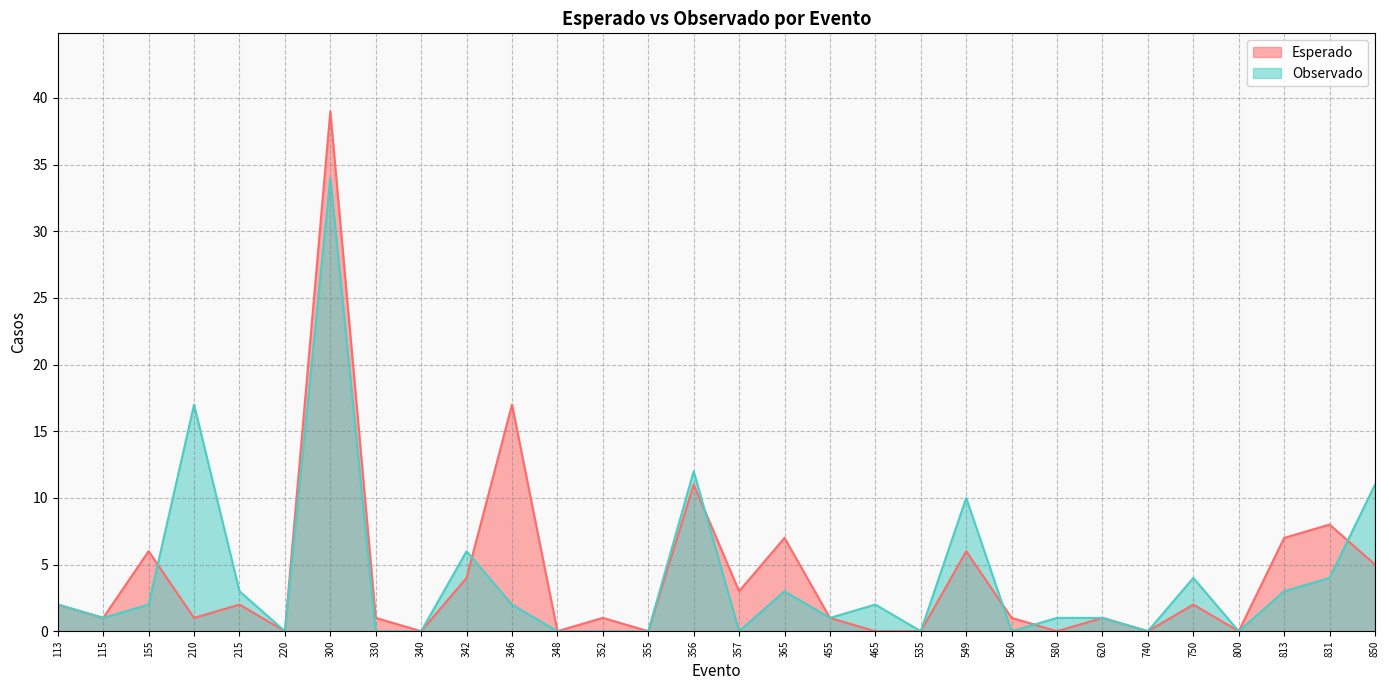

Rank the series at 330 from highest to lowest value.

Esperado, Observado